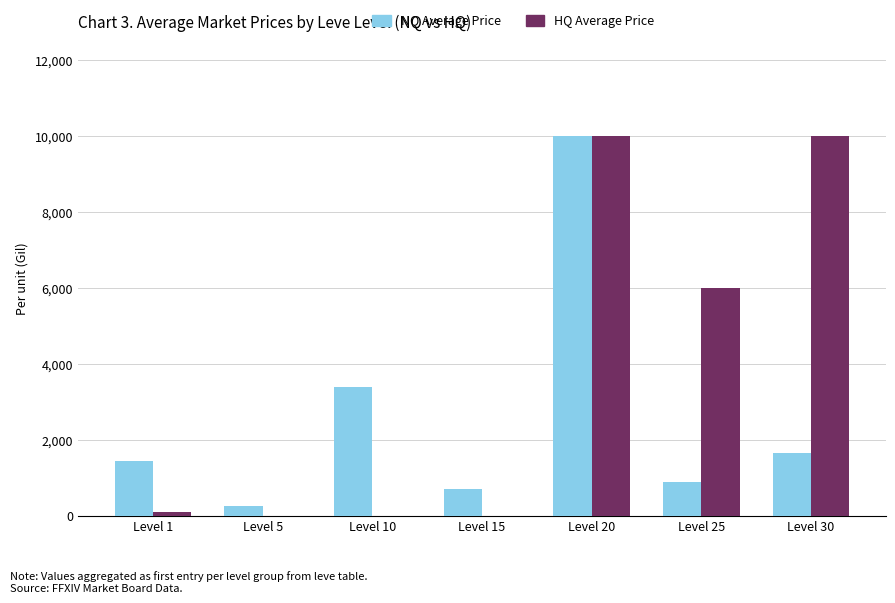

What is the maximum value shown in the chart?

10000.0